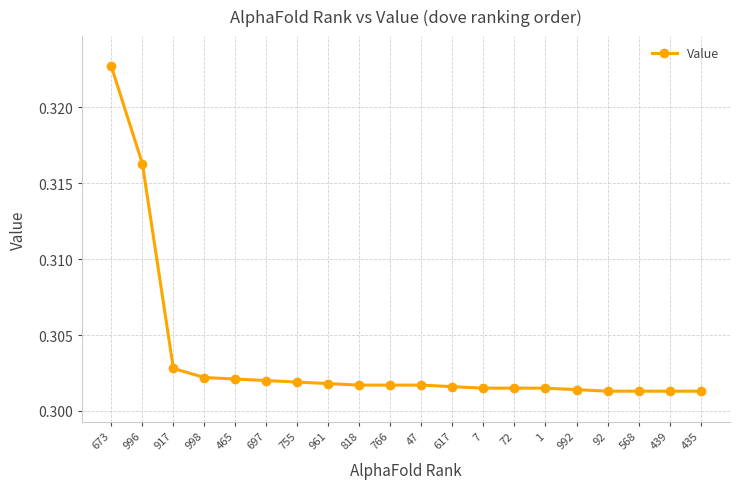

Between 992 and 766, which is larger?

766